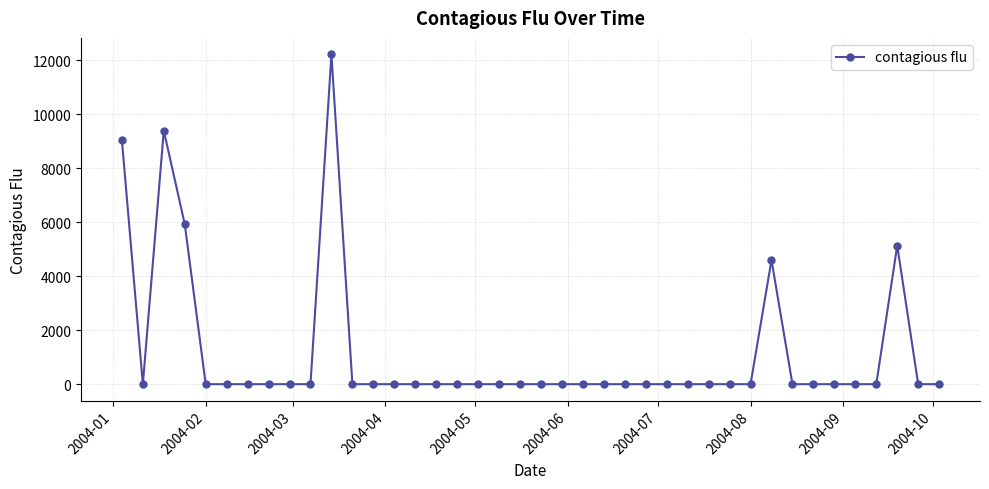

What is the maximum value shown in the chart?

12214.1